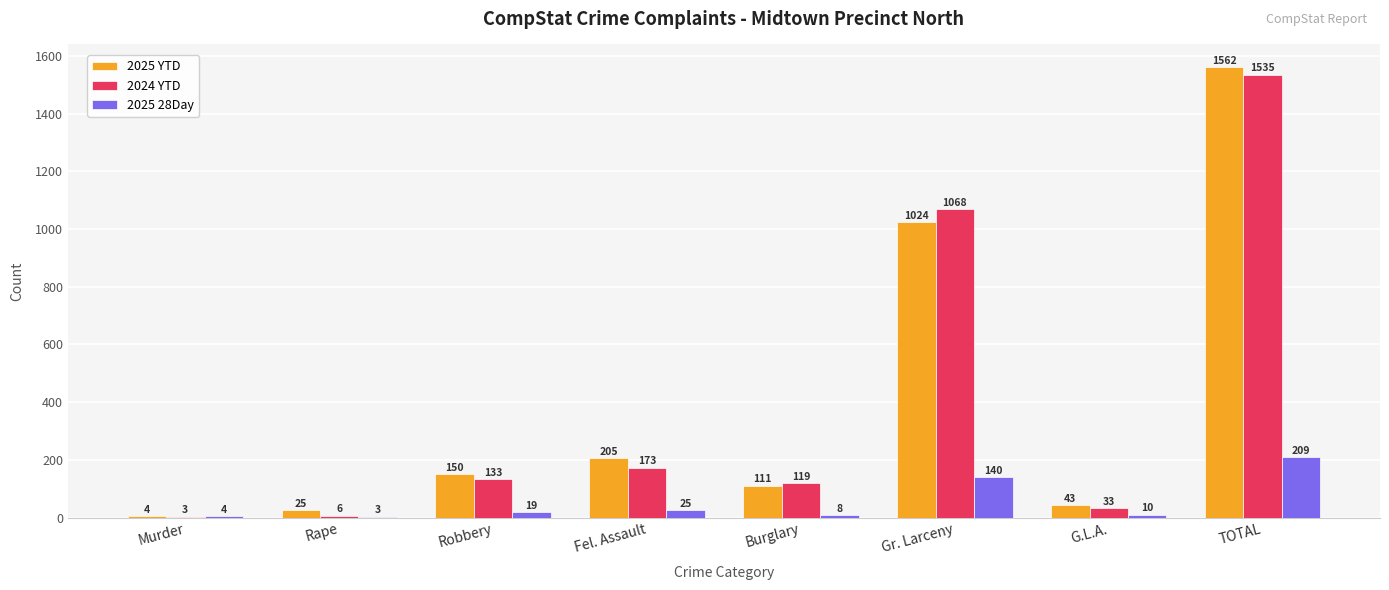

At which label is 2025 28Day closest to 106?

Gr. Larceny